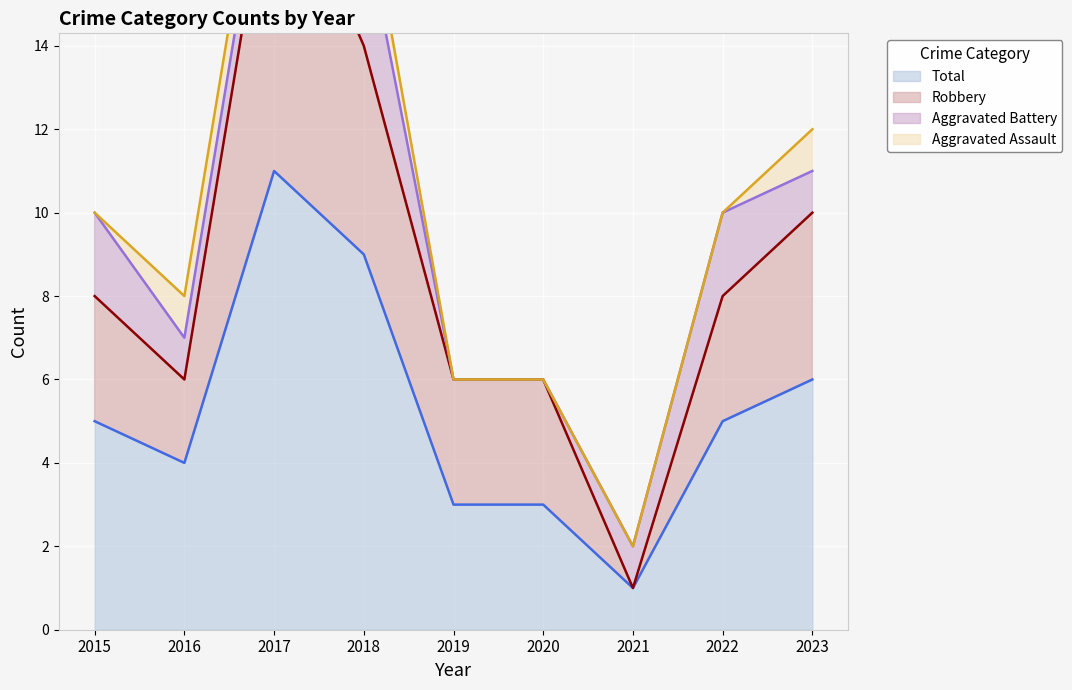

True or false: Total has a value of 5 at 2016.

False